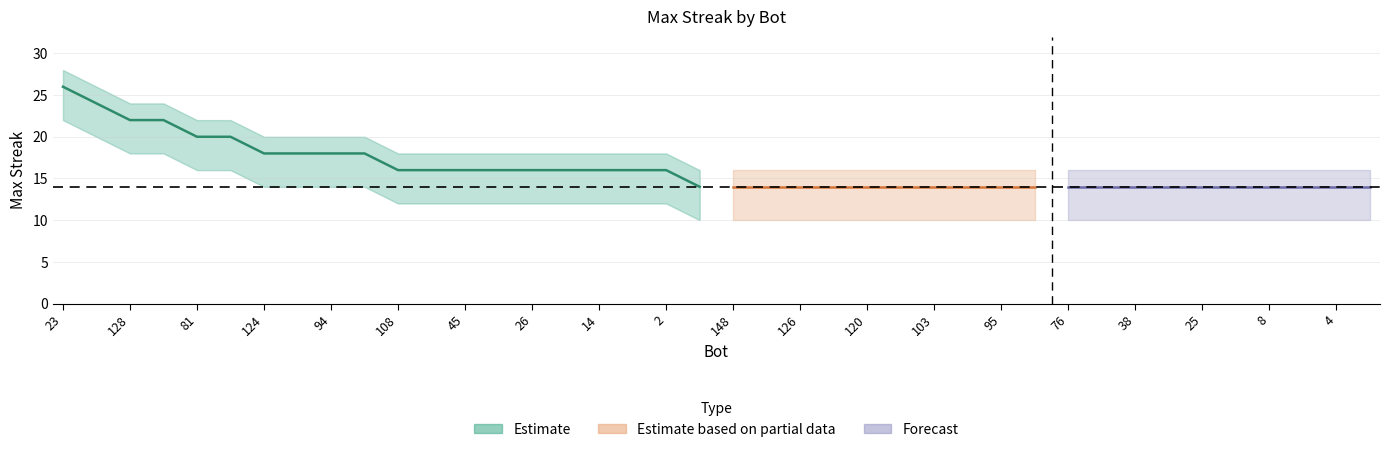

At how many categories does at least one series exceed 17?

19